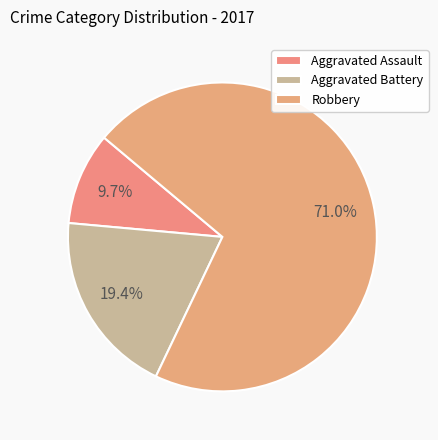

Between Robbery and Aggravated Assault, which is larger?

Robbery